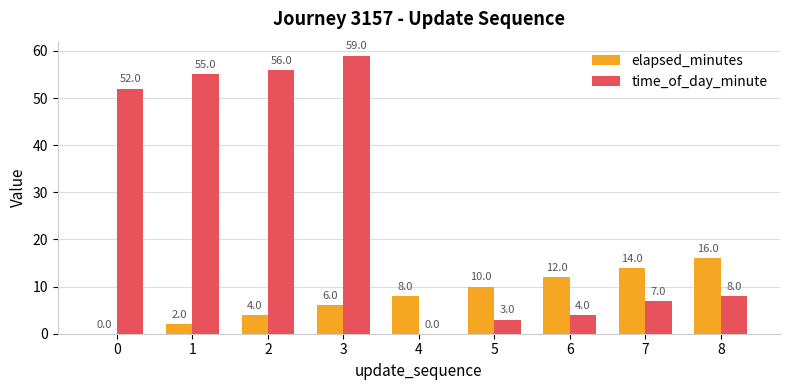

Reading right to left, list all the values displayed in this chart.

elapsed_minutes: 8=16	7=14	6=12	5=10	4=8	3=6	2=4	1=2	0=0
time_of_day_minute: 8=8	7=7	6=4	5=3	4=0	3=59	2=56	1=55	0=52